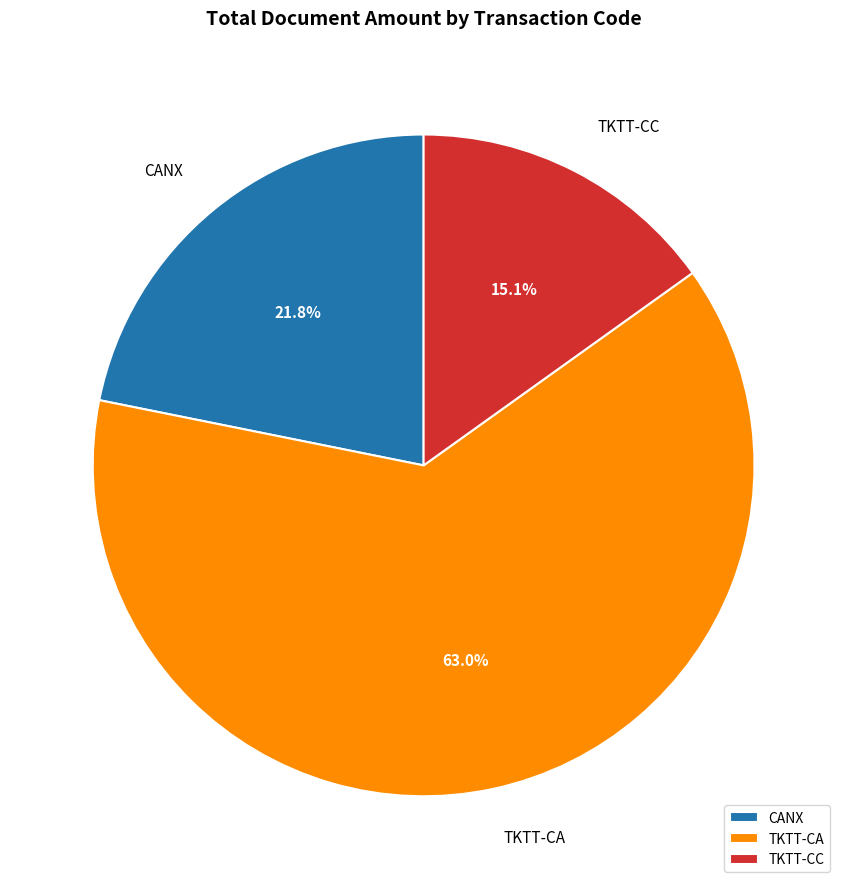

Rank the categories by value from highest to lowest.

TKTT-CA, CANX, TKTT-CC